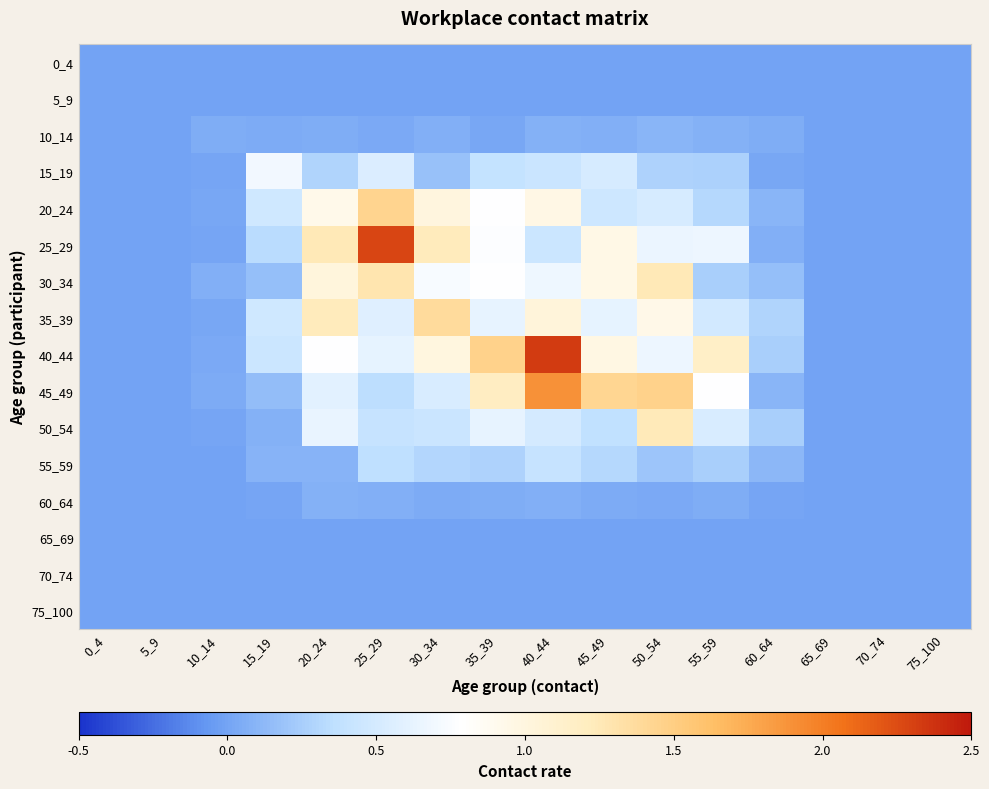

What is the maximum value shown in the chart?

2.3